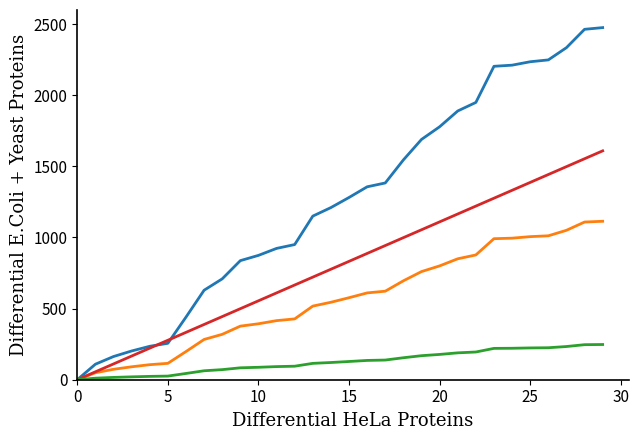

What is the greatest value displayed?

2475.0